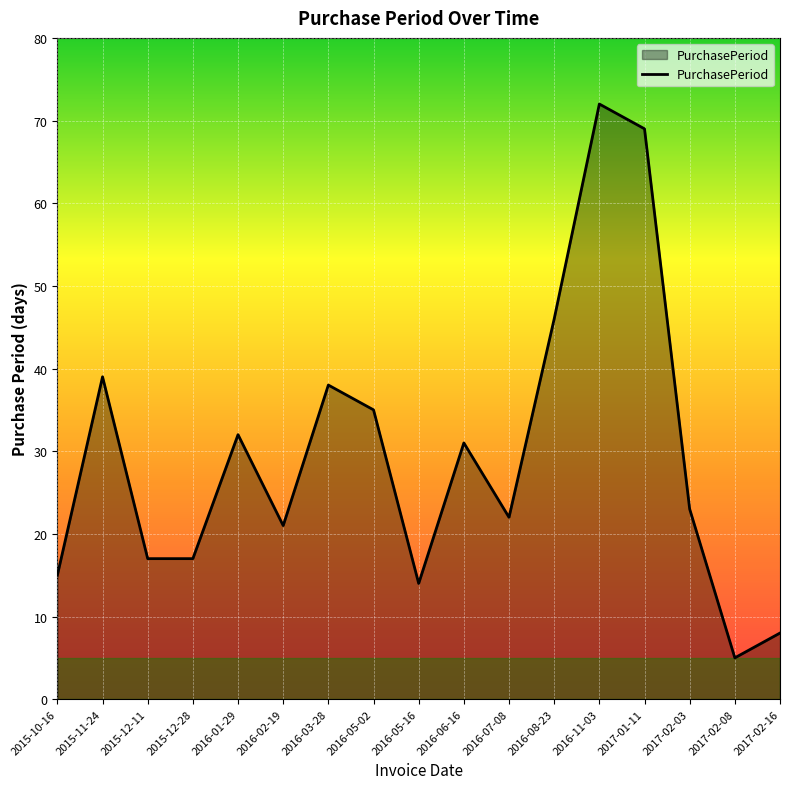

What position from the right is 2015-11-24?

16